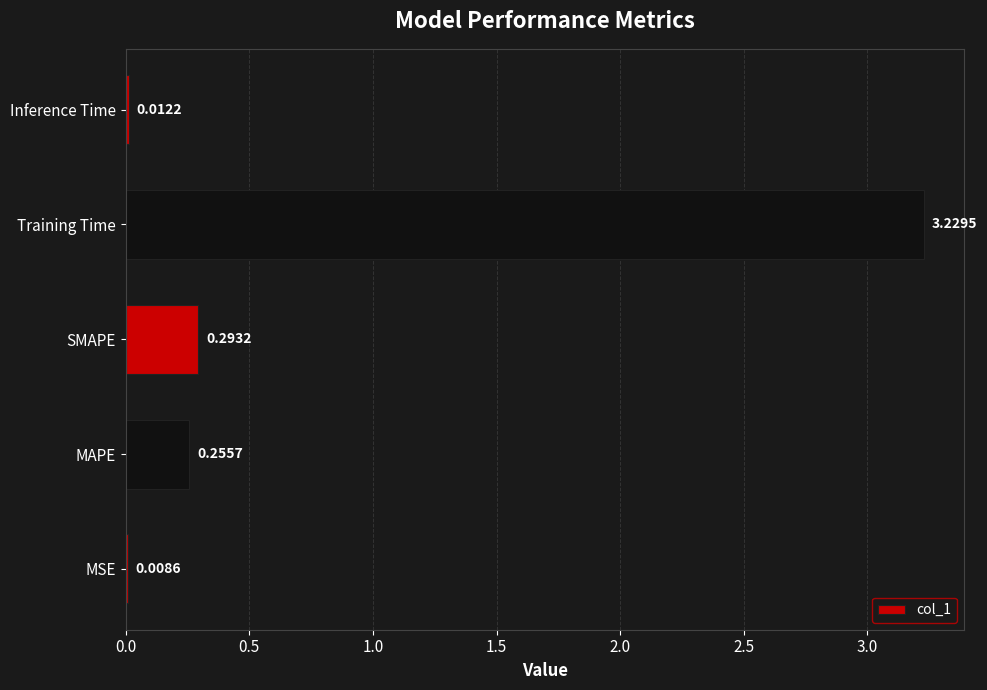

Which label corresponds to the largest value in the chart?

Training Time